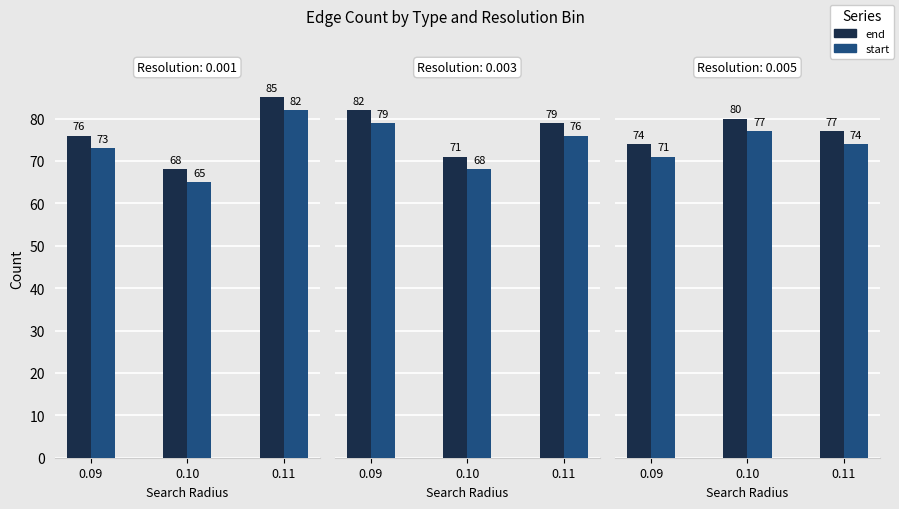

Which has a higher value, 0.09 or 0.10?

0.09